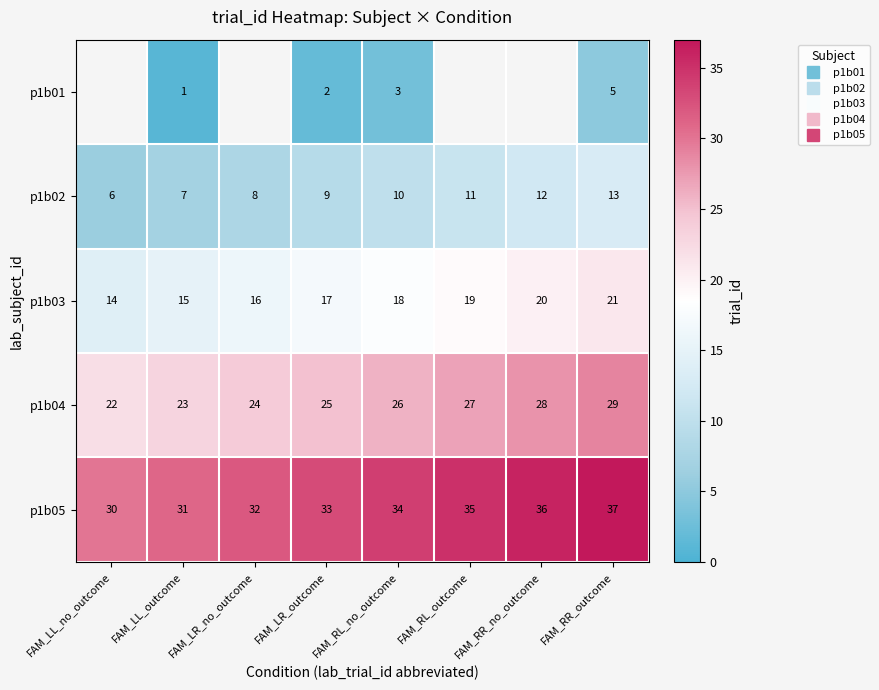

At FAM_RR_outcome, list the series in order from largest to smallest.

p1b05, p1b04, p1b03, p1b02, p1b01